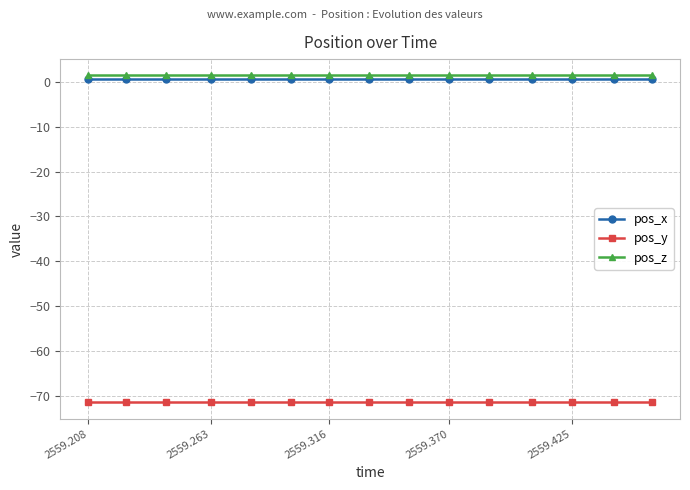

True or false: pos_x and pos_y cross at least once.

False